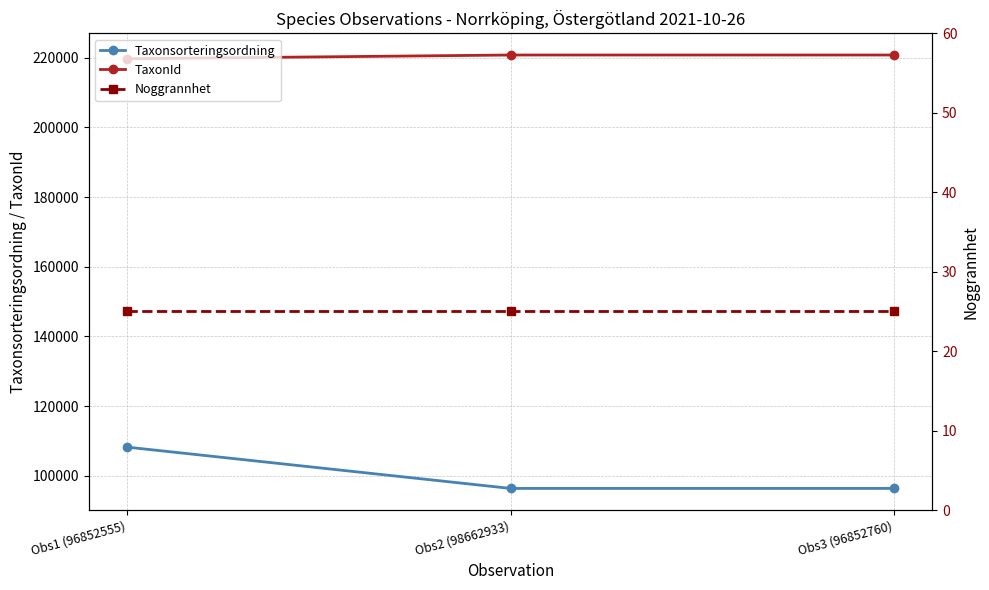

What is the spread (max minus min) of values at Obs2 (98662933)?

220762